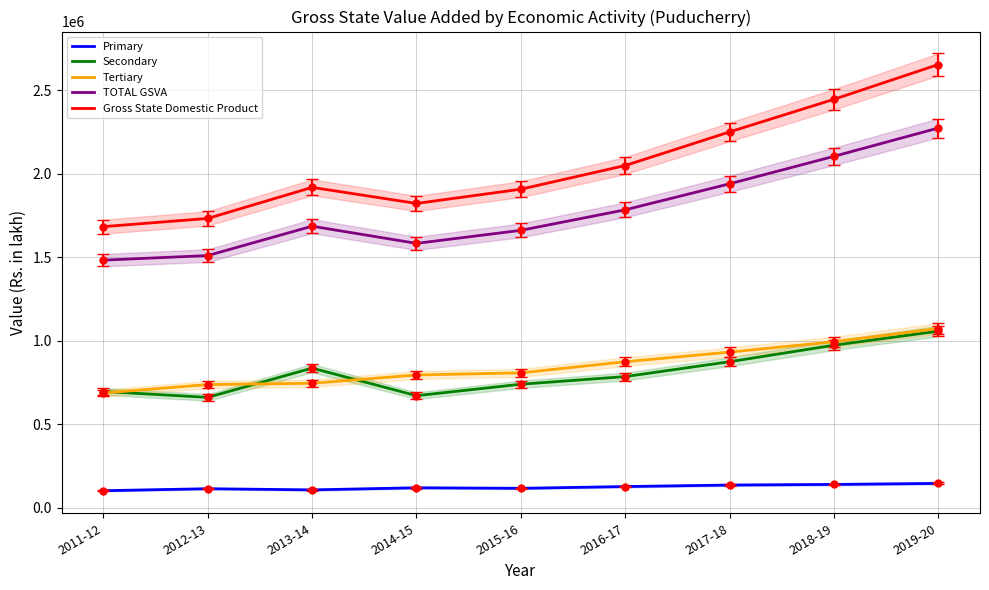

True or false: TOTAL GSVA has a value of 2602206.3 at 2015-16.

False